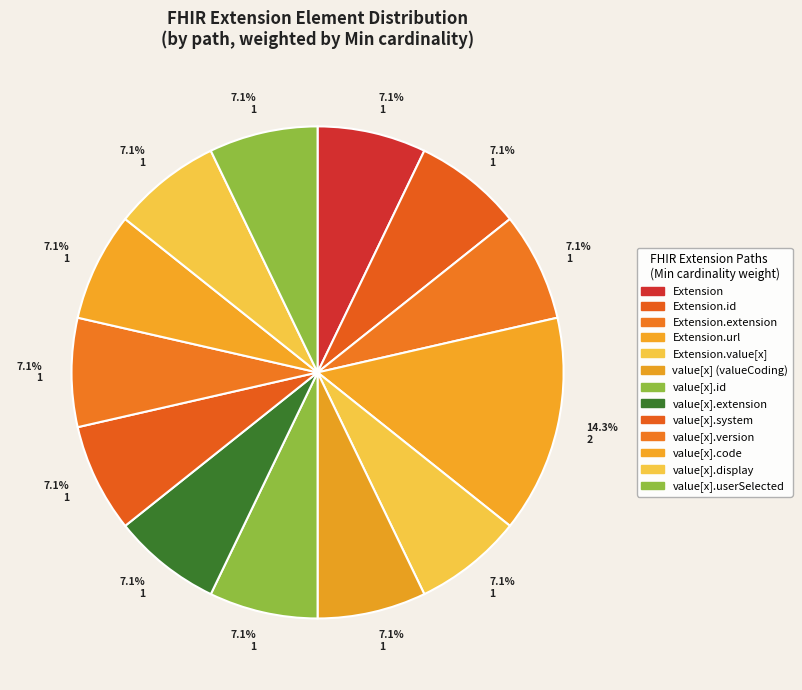

How many segments does this pie chart have?

13